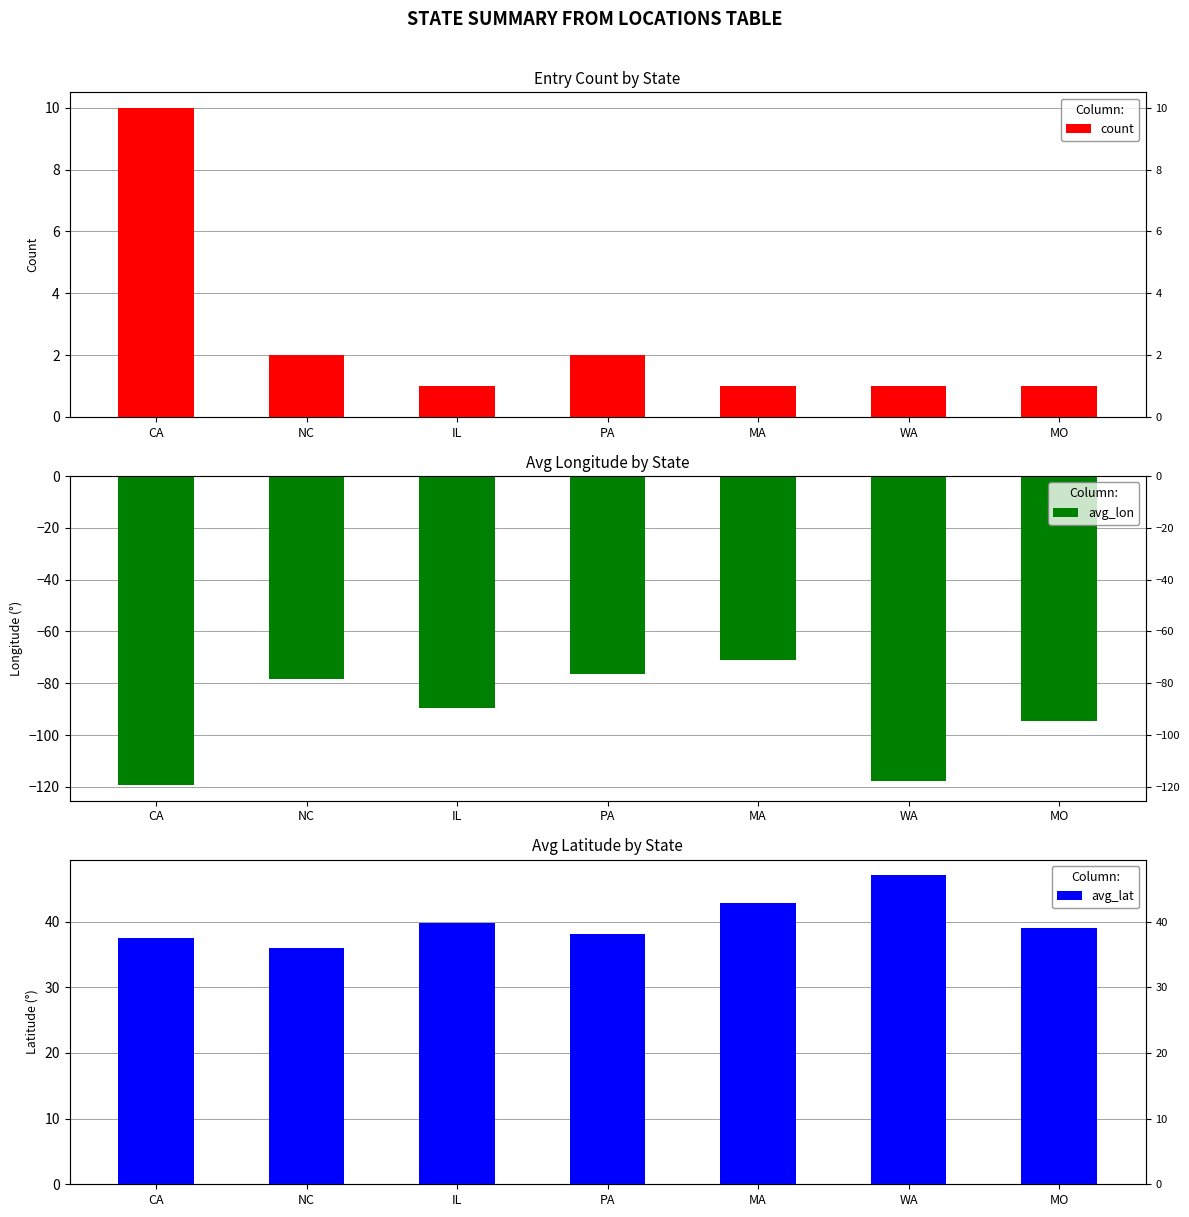

The value of avg_lon at NC is -78.4. True or false?

True